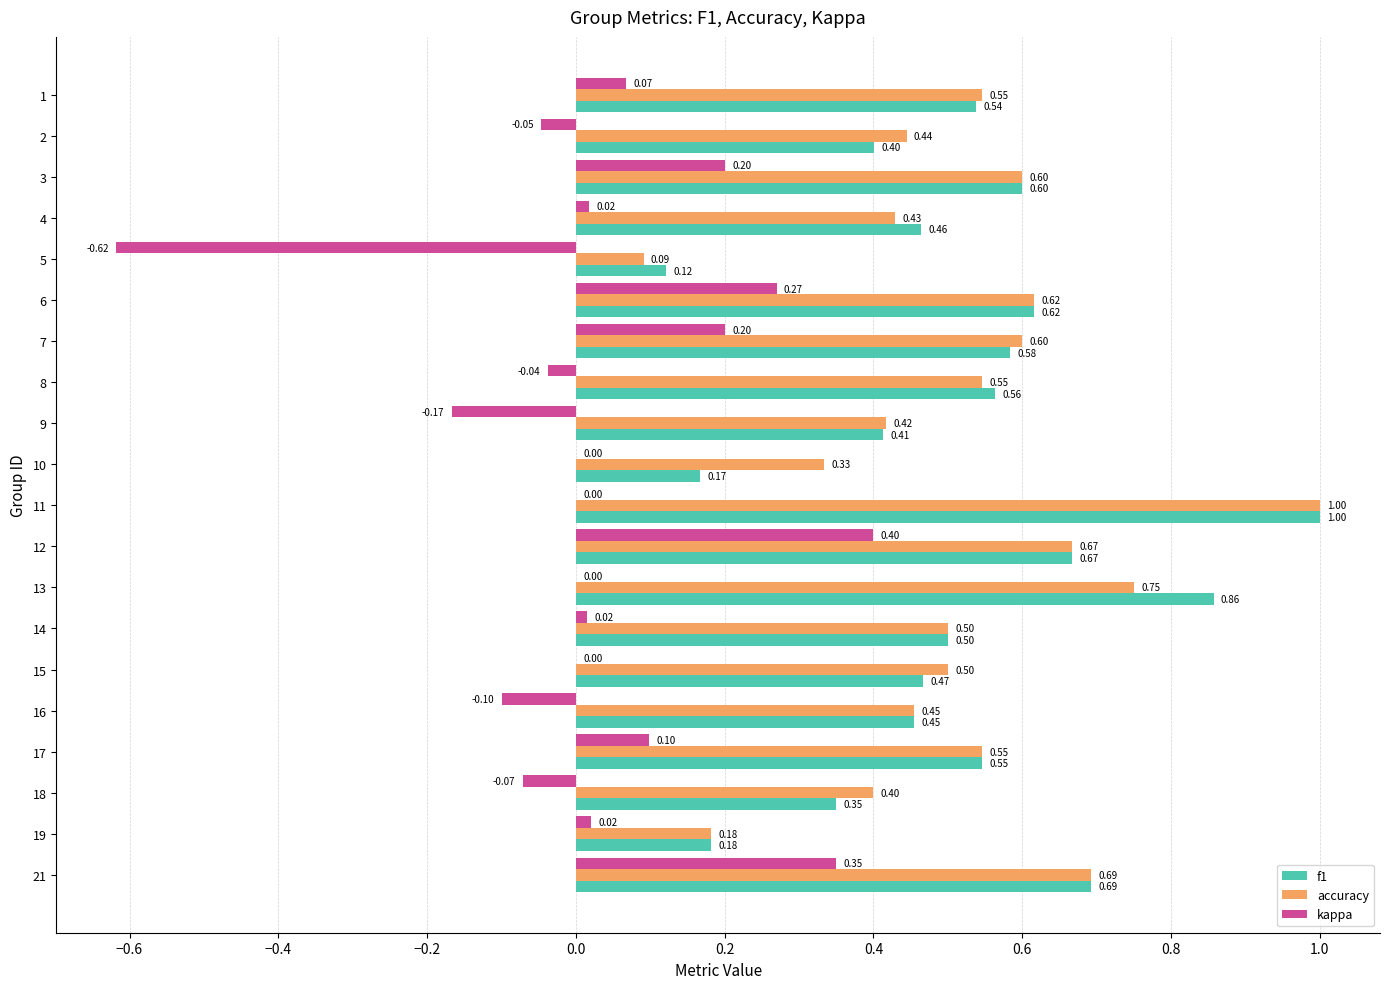

Is the value of kappa at 17 greater than the value of f1 at 16?

No